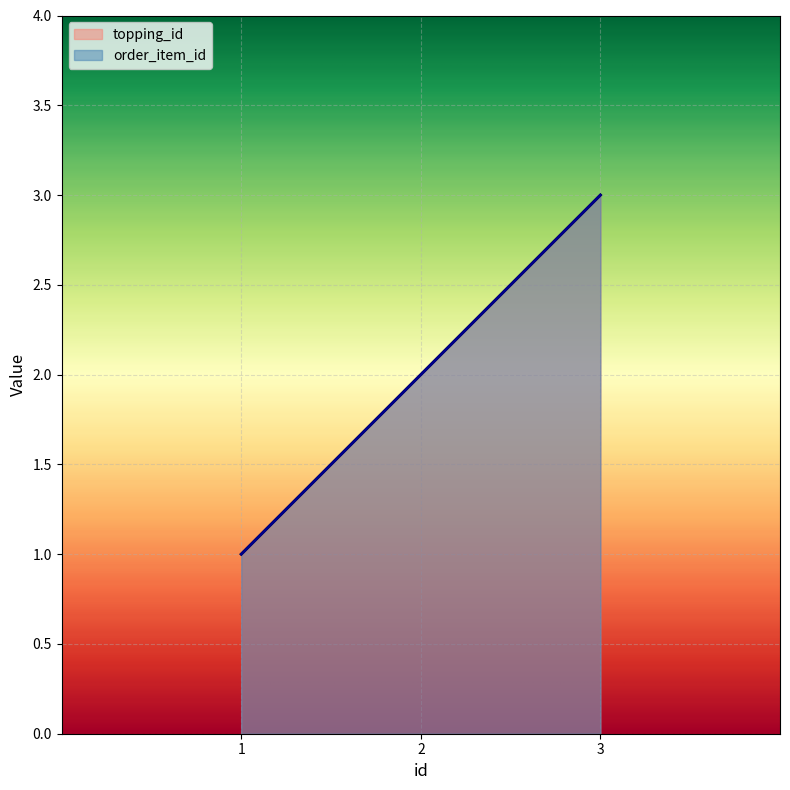

Which has a higher value, 2 or 1?

2